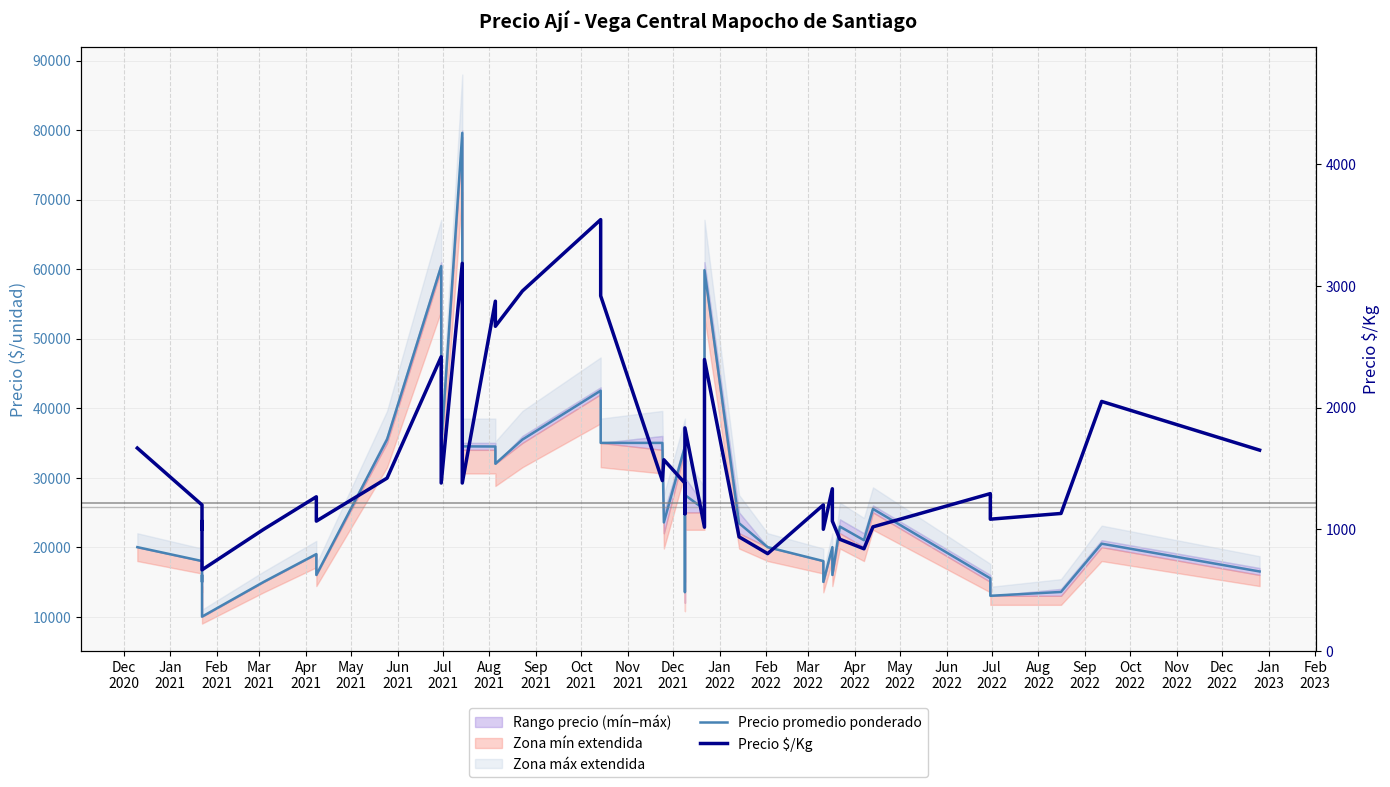

What position from the left is Jun
2021?

7